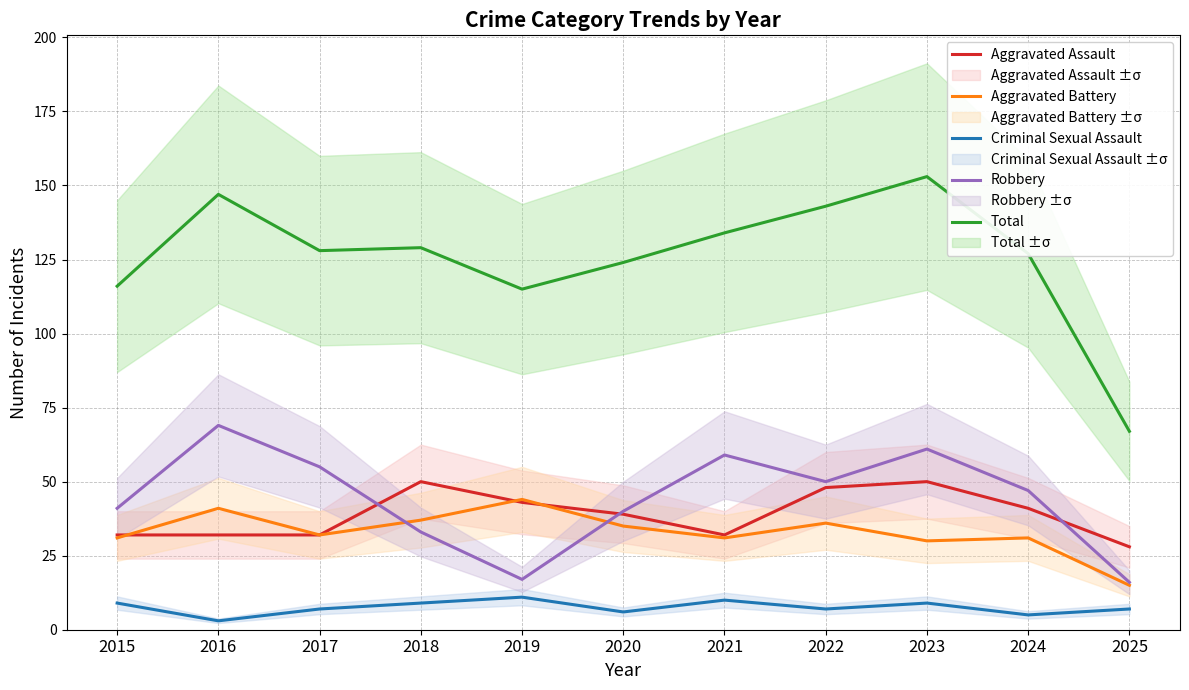

True or false: Aggravated Assault has a value of 32 at 2021.

True